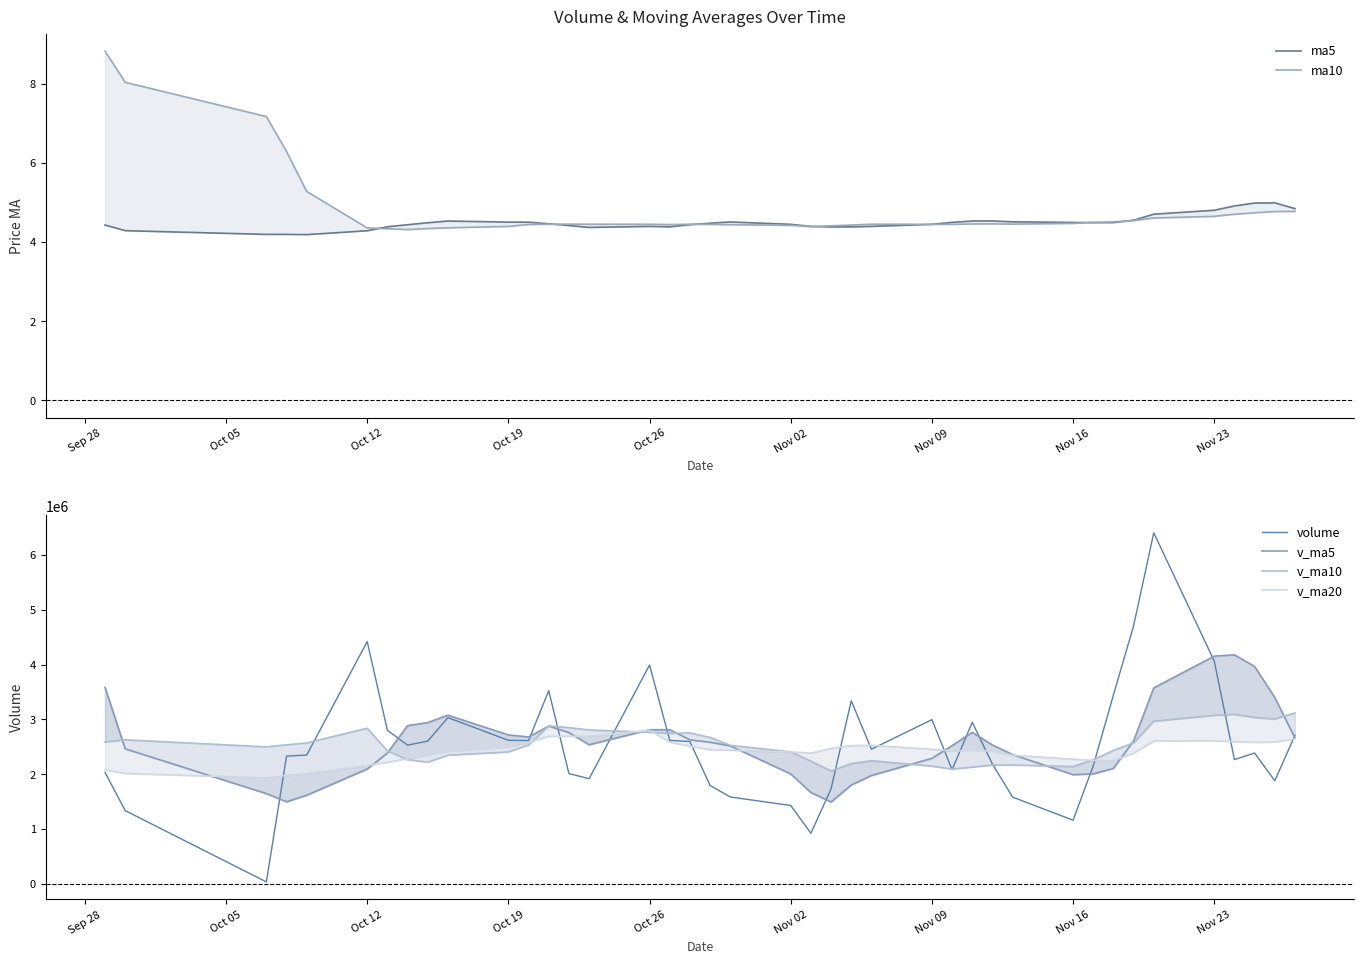

What is the highest value of the volume series?

6403103.0